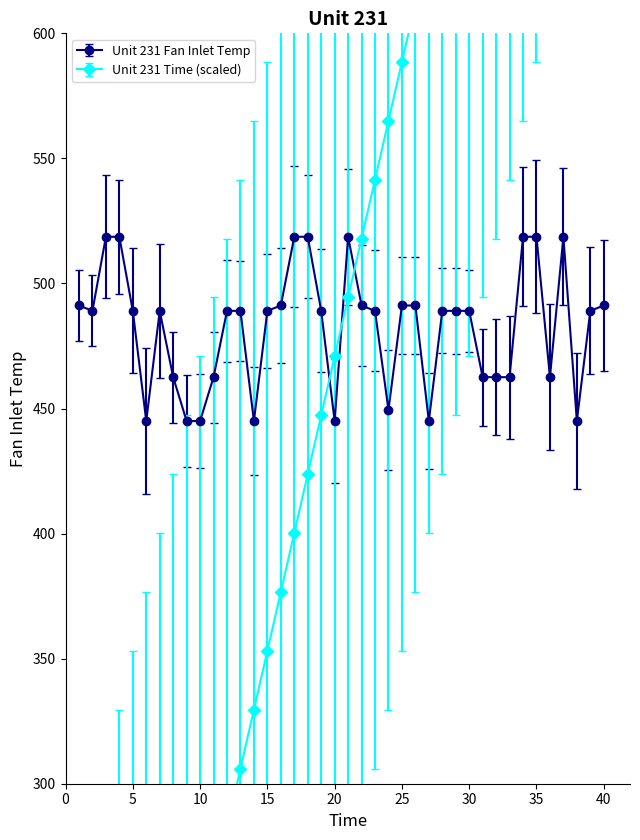

Where does the Unit 231 Fan Inlet Temp series first go above 489?

1